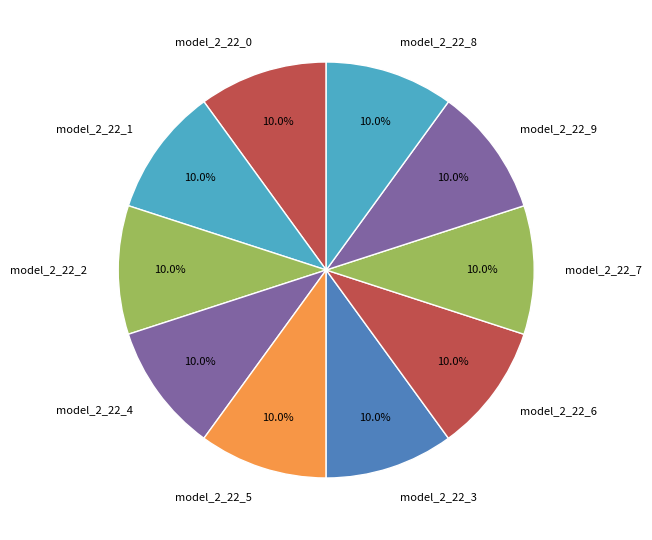

Which category has the biggest portion of the pie?

model_2_22_9